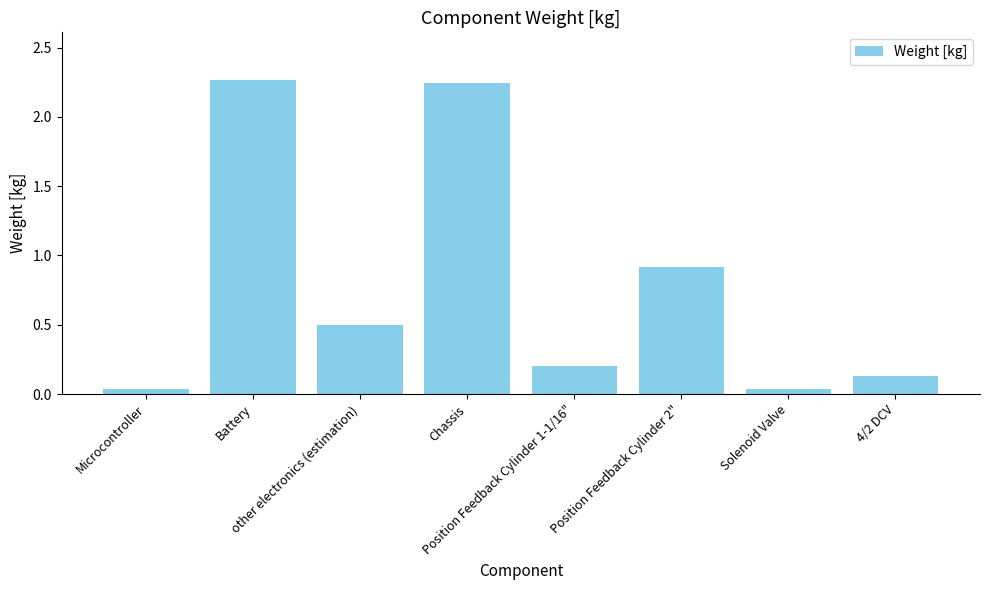

What is the average value?

0.8